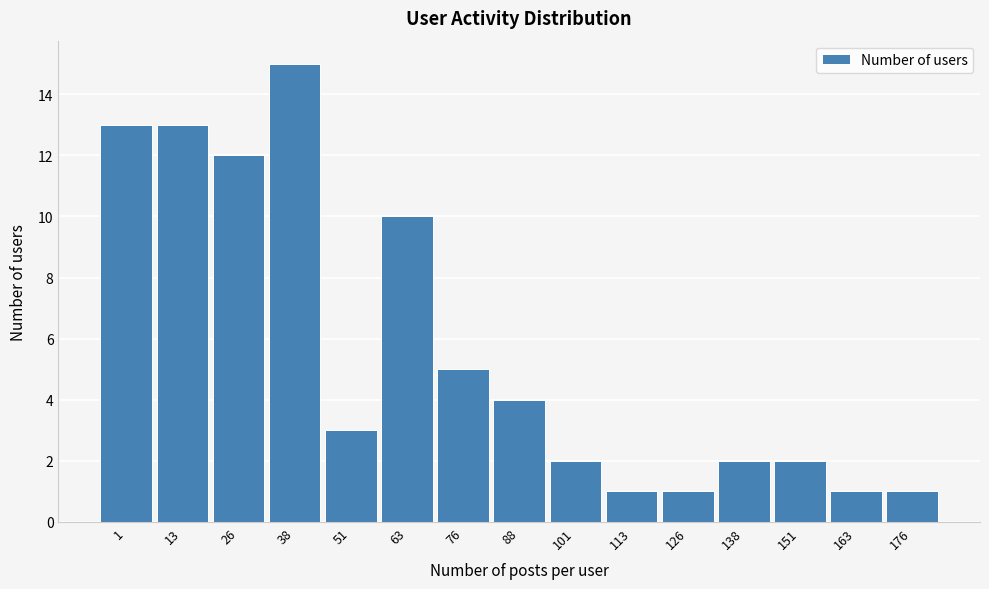

Reading left to right, what are all the values shown in this chart?

13	13	12	15	3	10	5	4	2	1	1	2	2	1	1